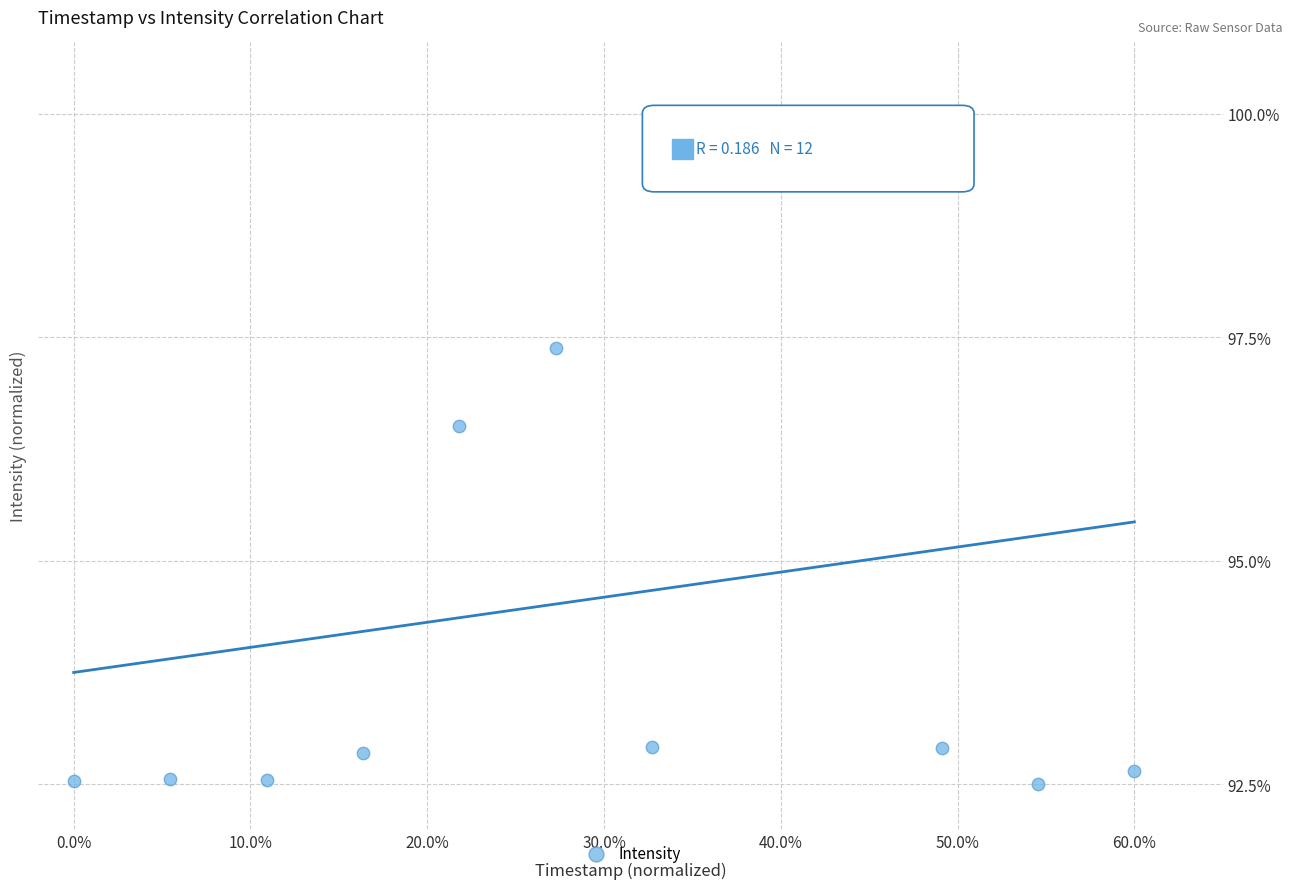

What Y value in the scatter plot is closest to 96?

96.5